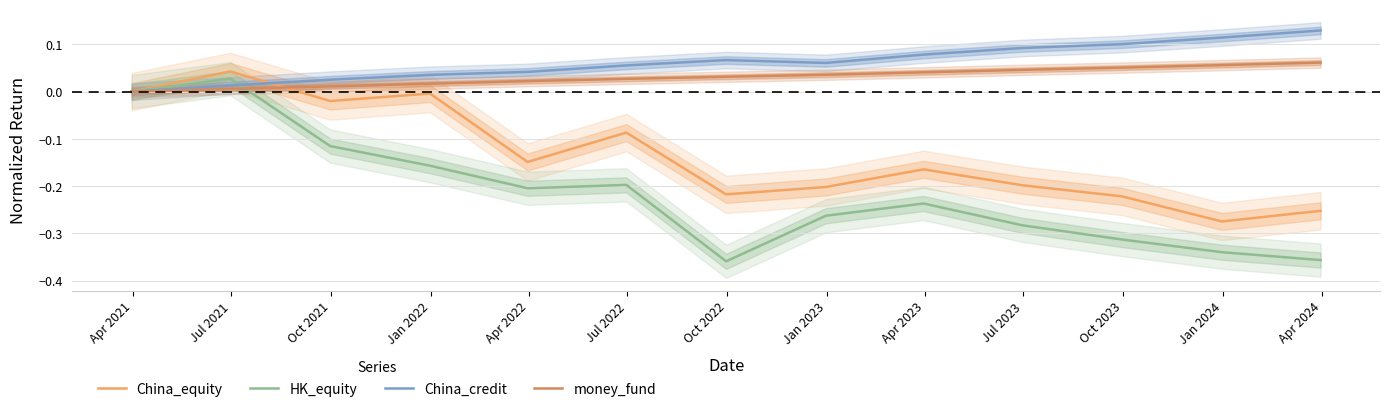

Is the value of China_credit at Apr 2022 greater than the value of money_fund at Jan 2024?

No